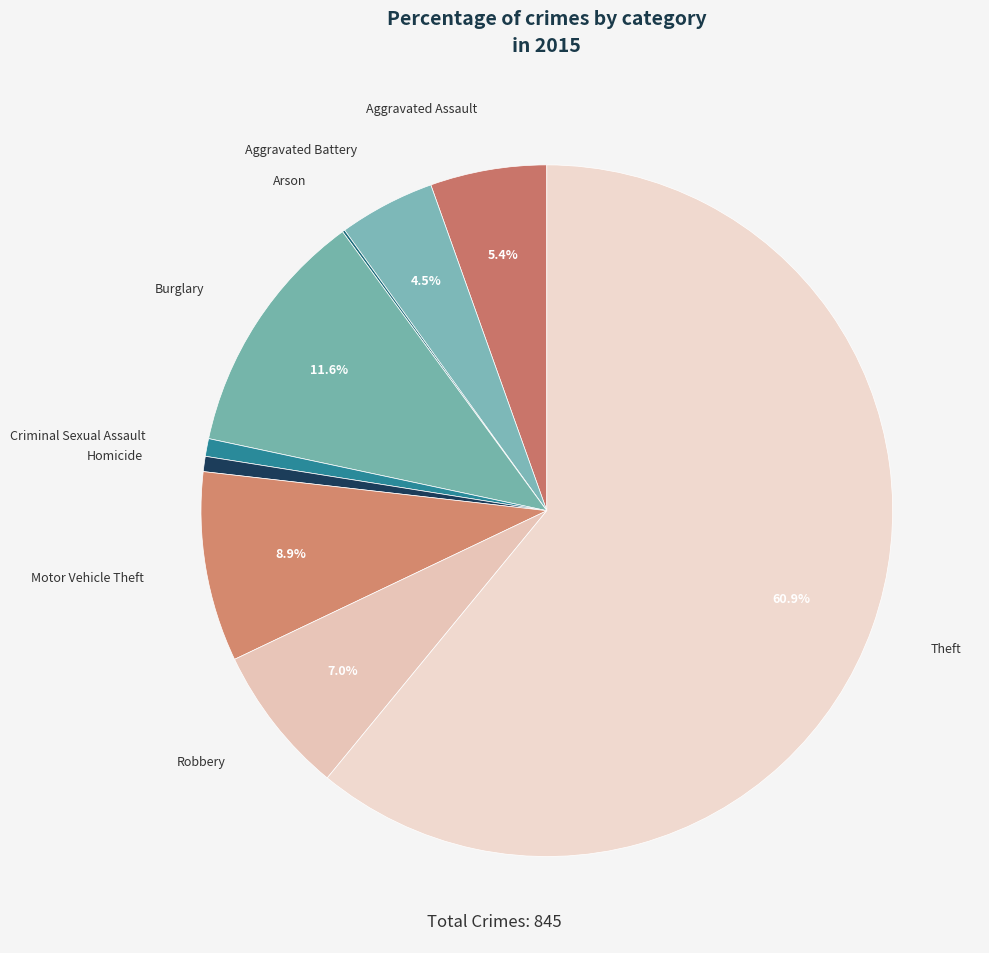

Approximately how many times larger is the value at Robbery compared to Motor Vehicle Theft?

0.8